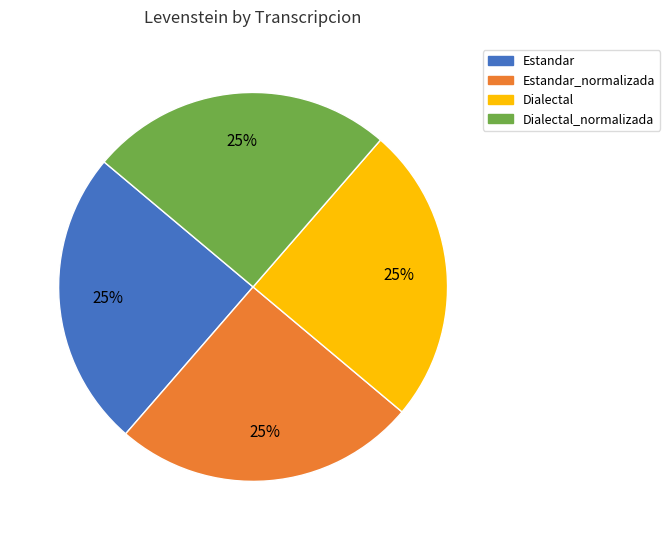

Does Dialectal_normalizada account for over 50% of the chart?

No